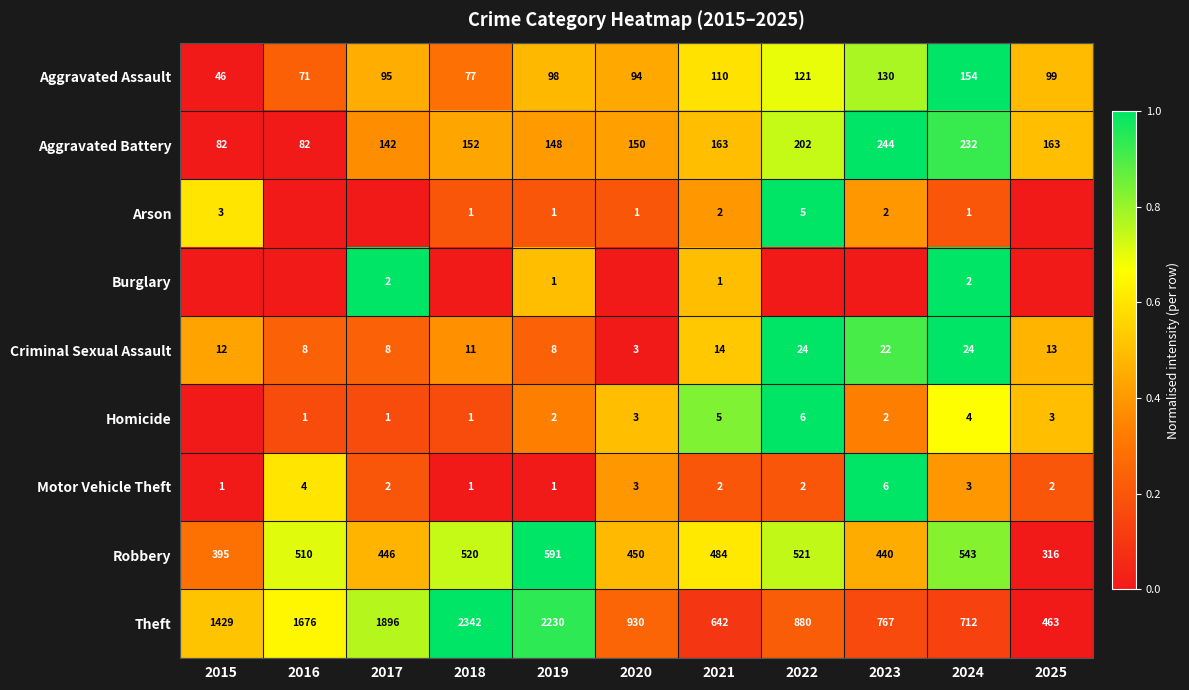

The value of Aggravated Battery at 2015 is 17. True or false?

False